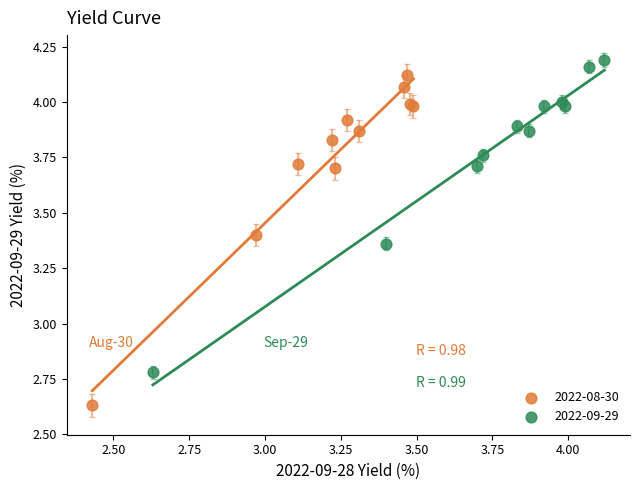

Which series reaches the minimum Y coordinate?

2022-08-30